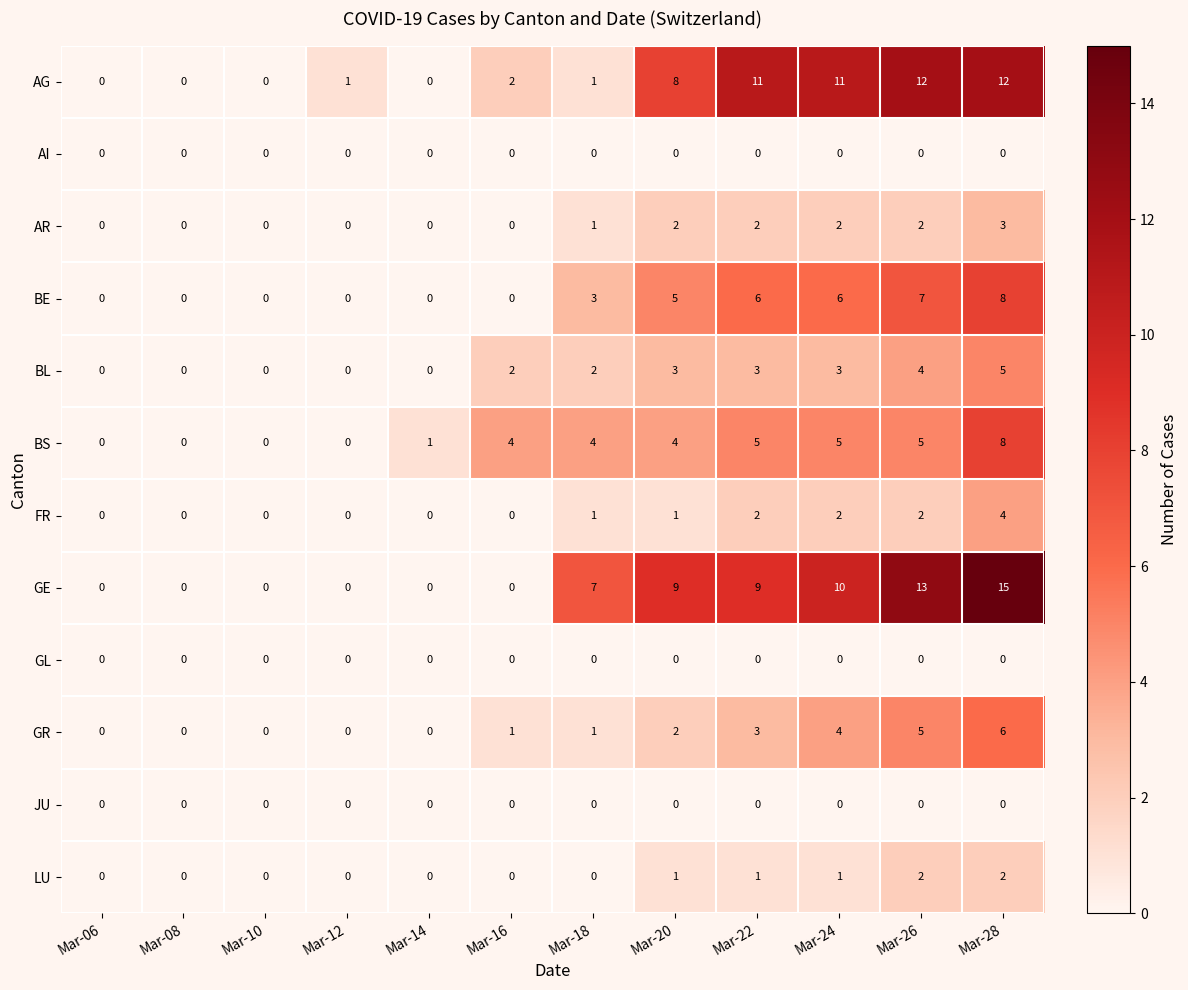

Where is GE nearest to the value 7?

Mar-18